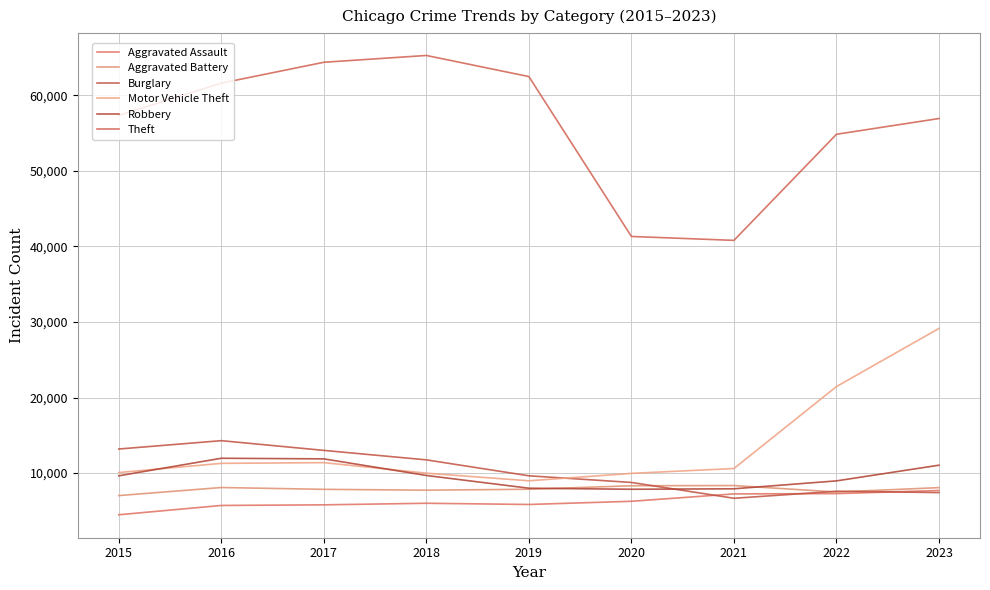

True or false: Theft has more than 2 points higher than both neighbors.

False